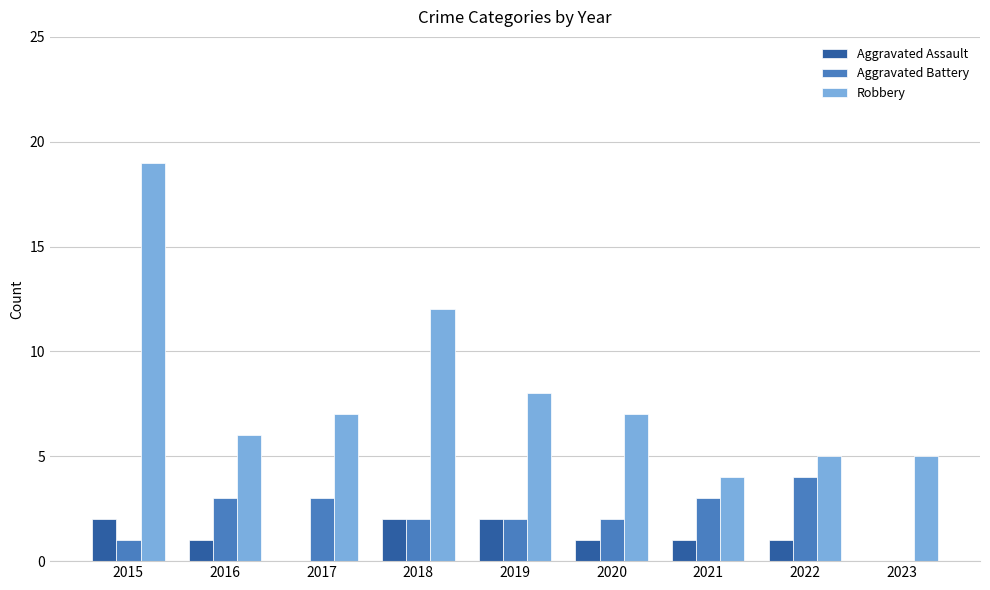

The Robbery series shows 6 at 2016. True or false?

True